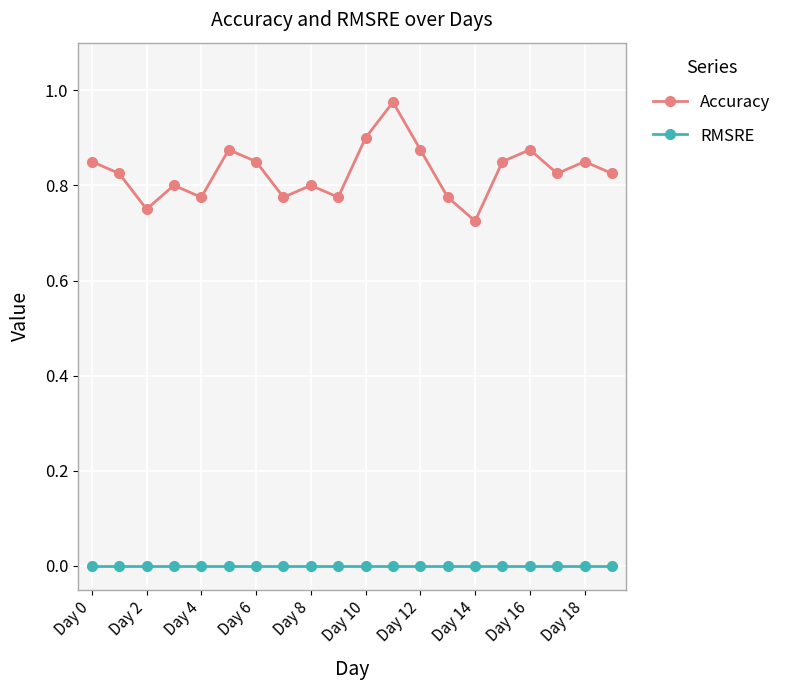

Which series has the widest spread of values?

Accuracy